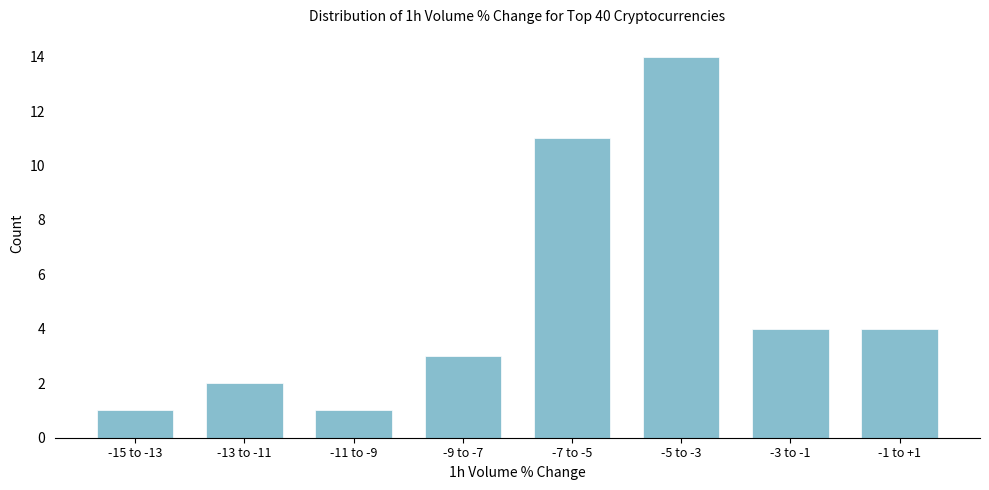

Reading left to right, list all the values displayed in this chart.

1	2	1	3	11	14	4	4